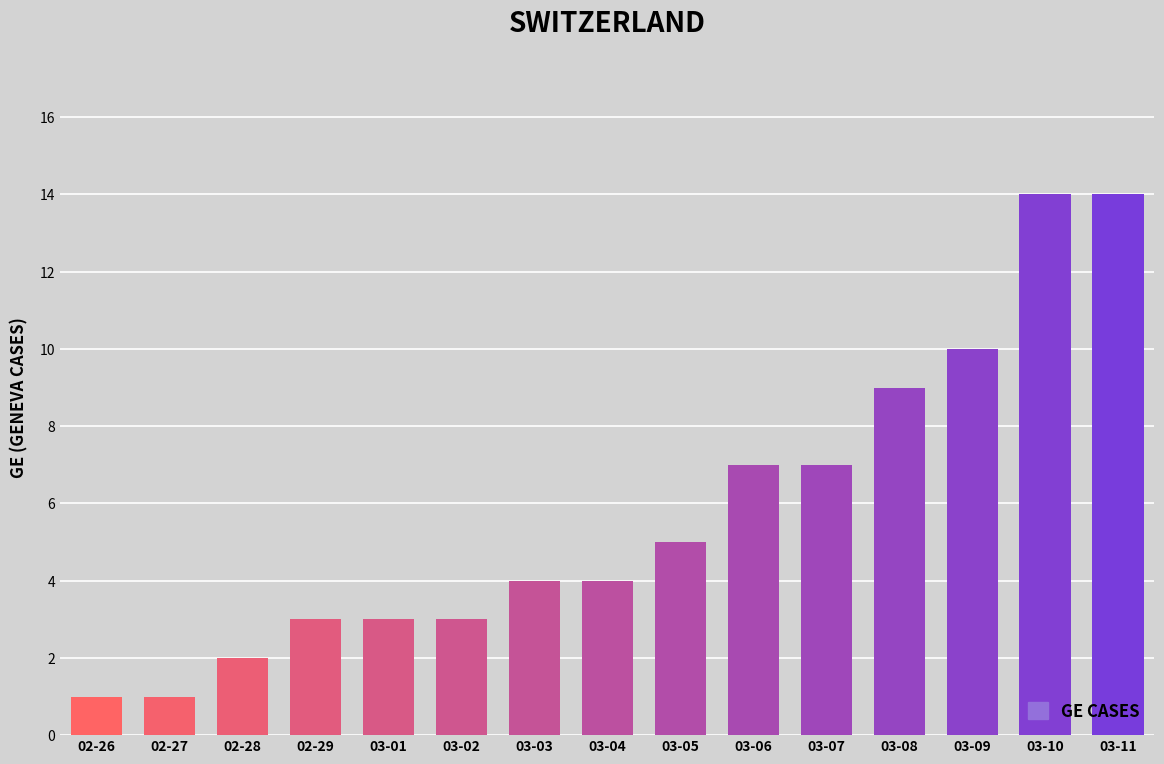

Is it true that the value at 02-26 is 1?

True